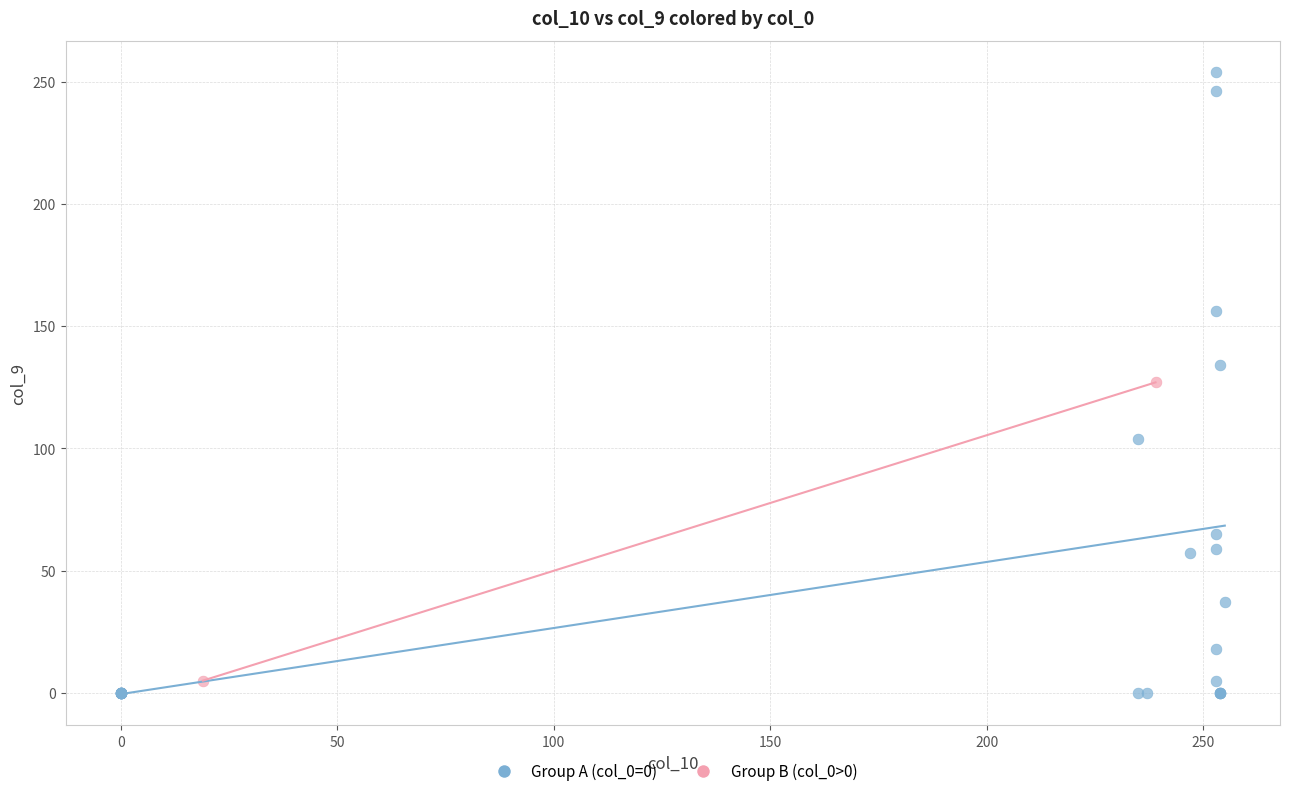

What are all the series names shown in the legend?

Group A (col_0=0), Group B (col_0>0)